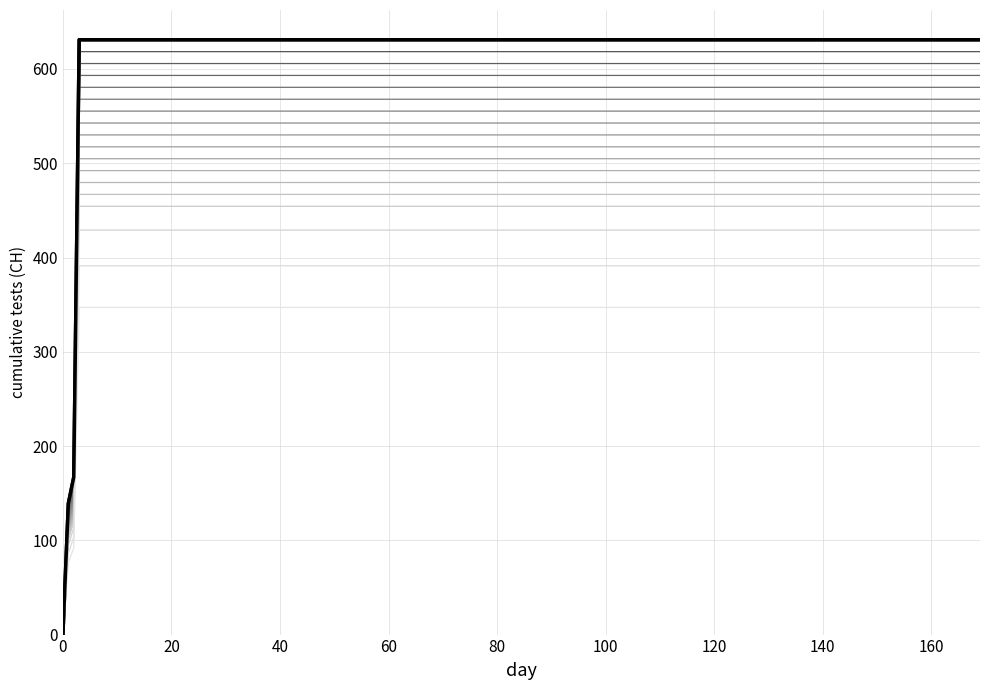

Does the chart have visible grid lines?

Yes